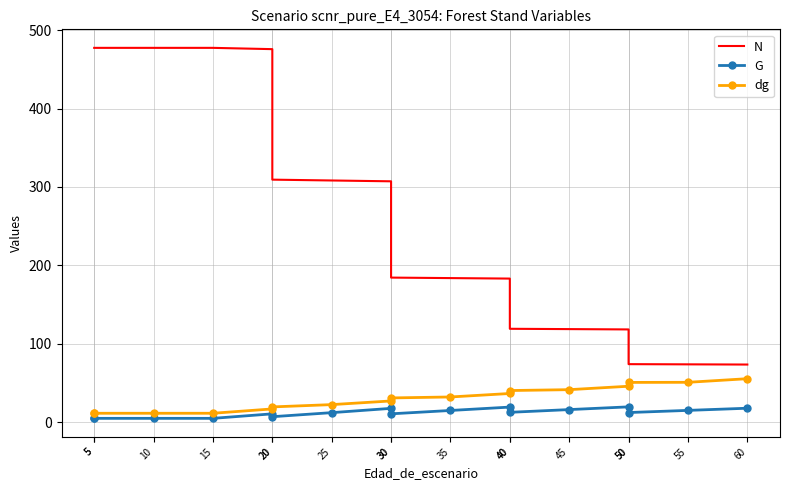

What is the difference between the second highest and minimum values in the G series?

14.4